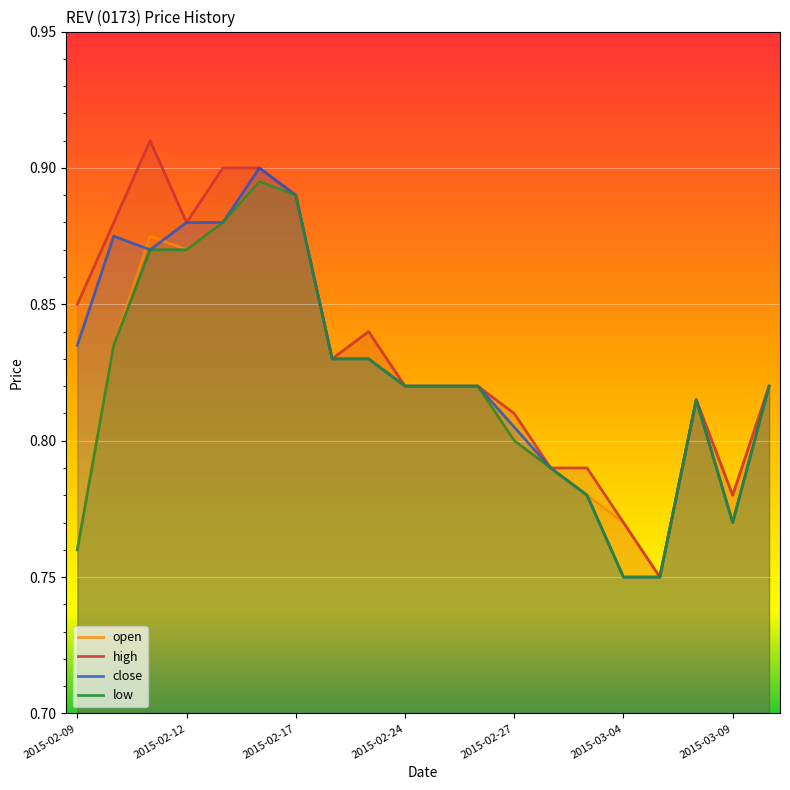

What are all the series names shown in the legend?

open, high, close, low